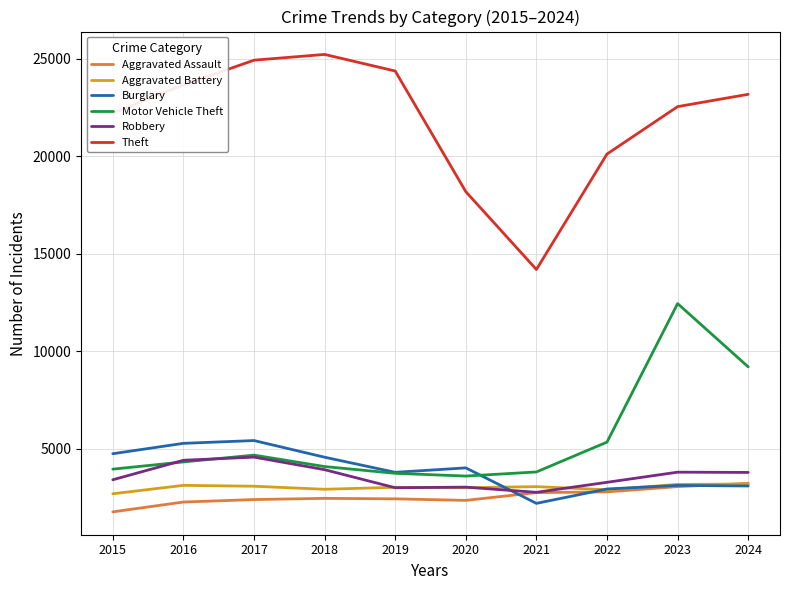

True or false: Aggravated Assault and Theft intersect in this chart.

False